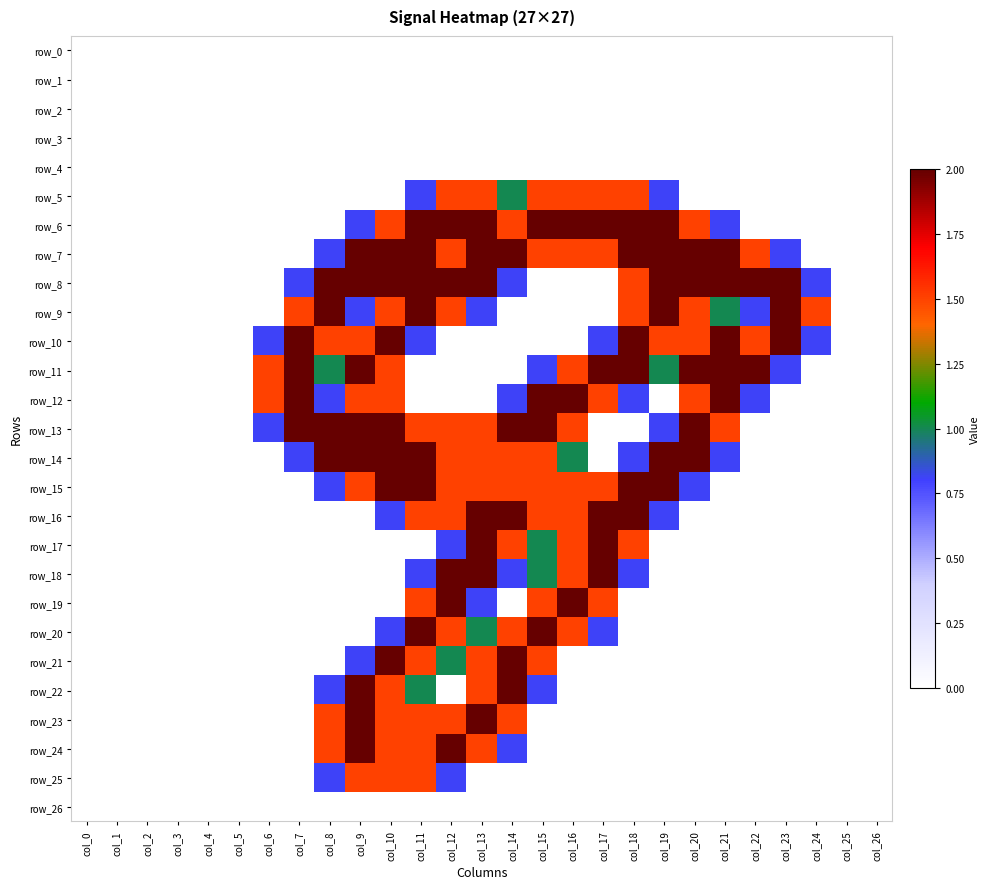

What is the difference between the second highest and second lowest values in the row_5 series?

1.5